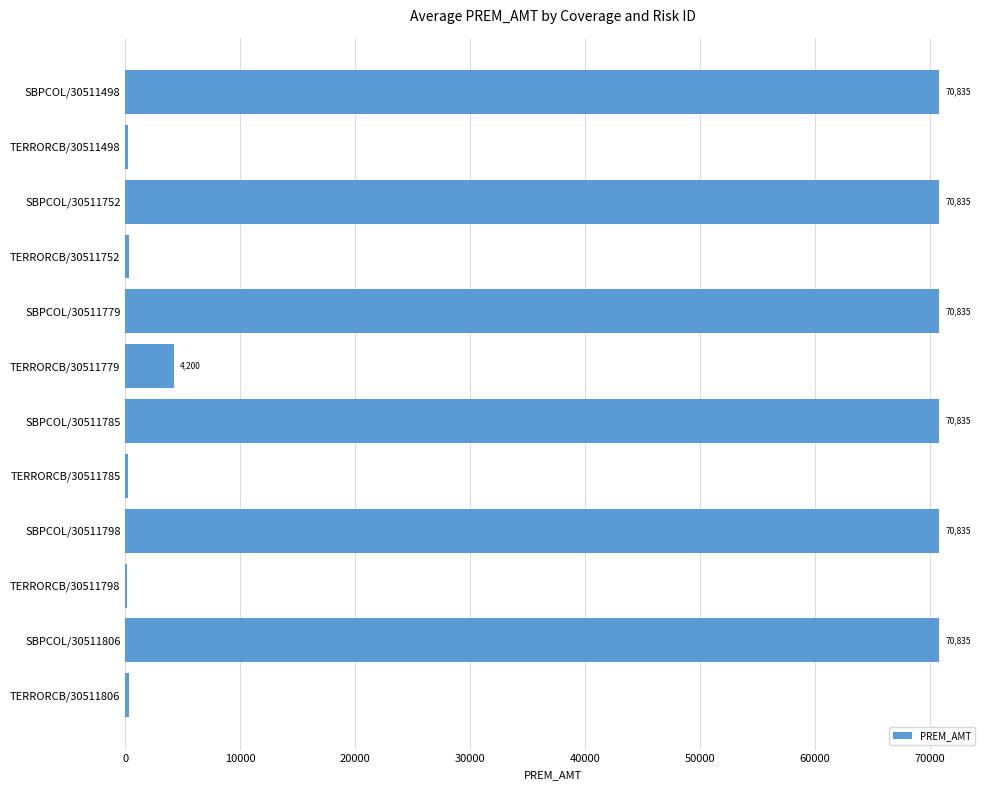

What is the sum of the values at SBPCOL/30511779 and TERRORCB/30511798?

71003